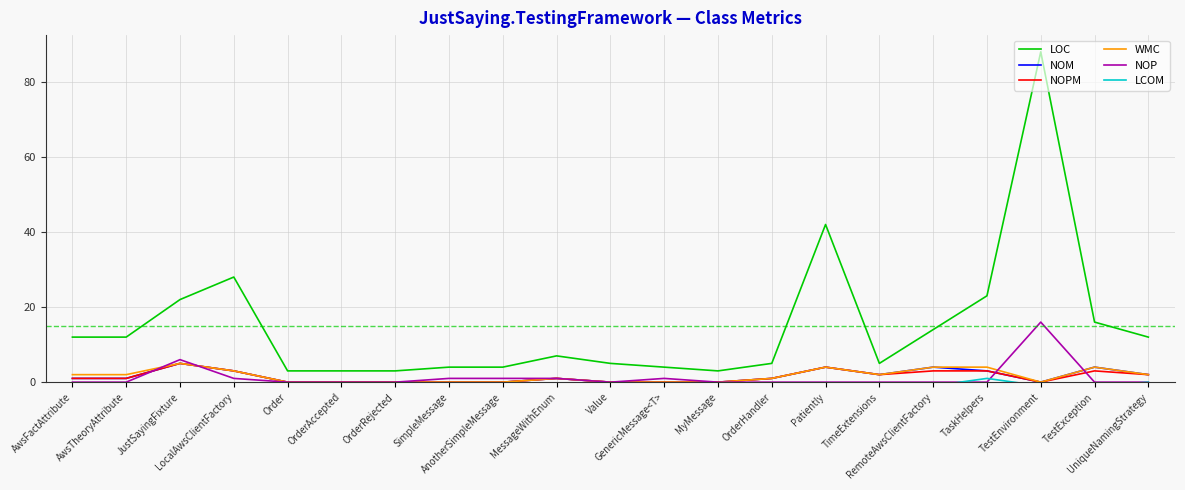

What is the total value across all series at MyMessage?

2